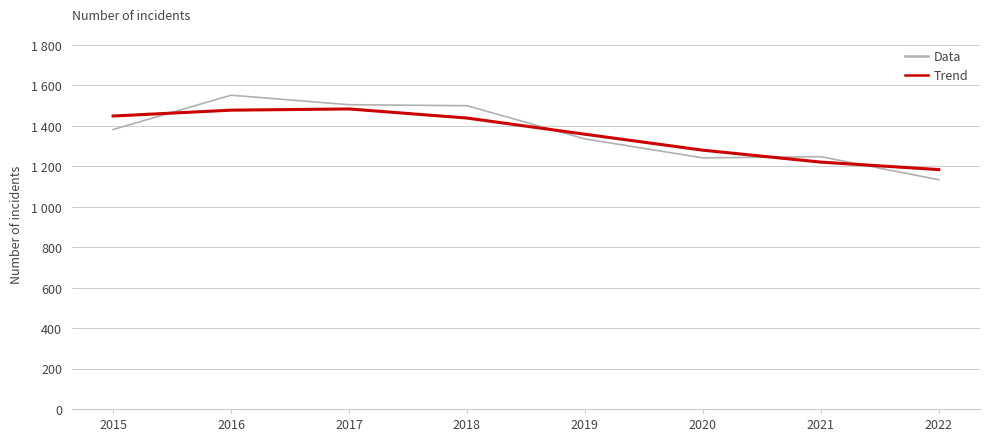

Between which two adjacent categories do Data and Trend first intersect?

2015 and 2016